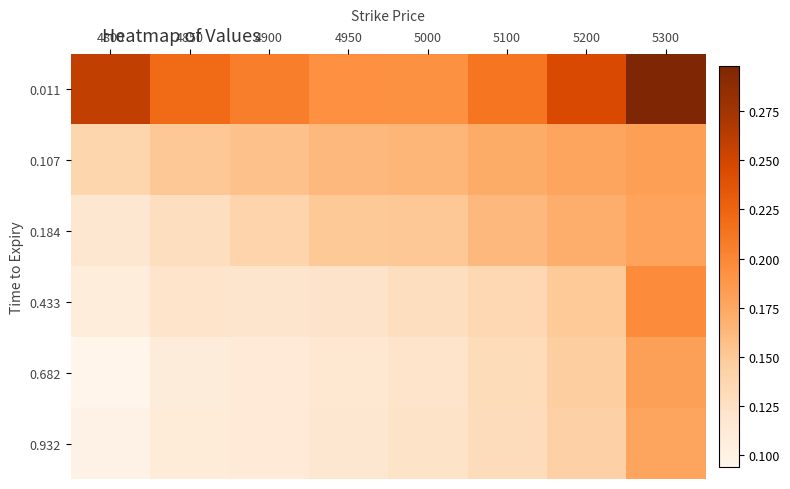

What is the maximum value shown in the chart?

0.3